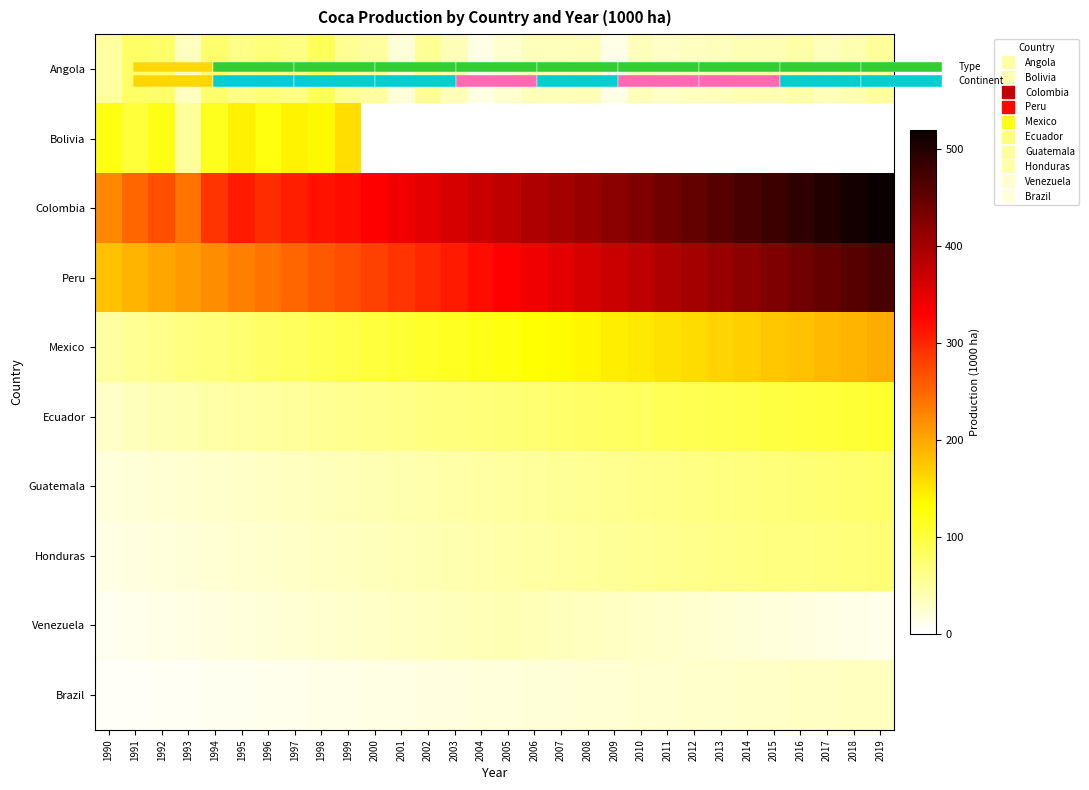

List the labels in order of Colombia value, largest first.

2019, 2018, 2017, 2016, 2015, 2014, 2013, 2012, 2011, 2010, 2009, 2008, 2007, 2006, 2005, 2004, 2003, 2002, 2001, 2000, 1999, 1998, 1995, 1997, 1996, 1994, 1992, 1991, 1993, 1990